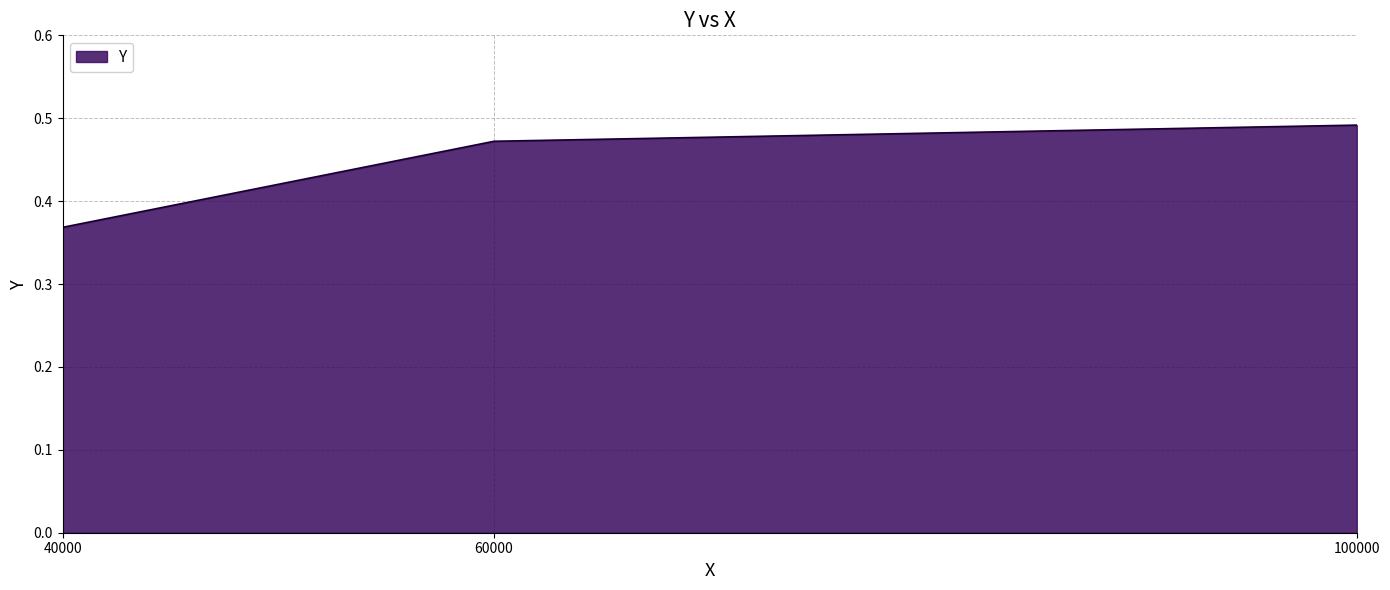

How many series are shown in this chart?

1